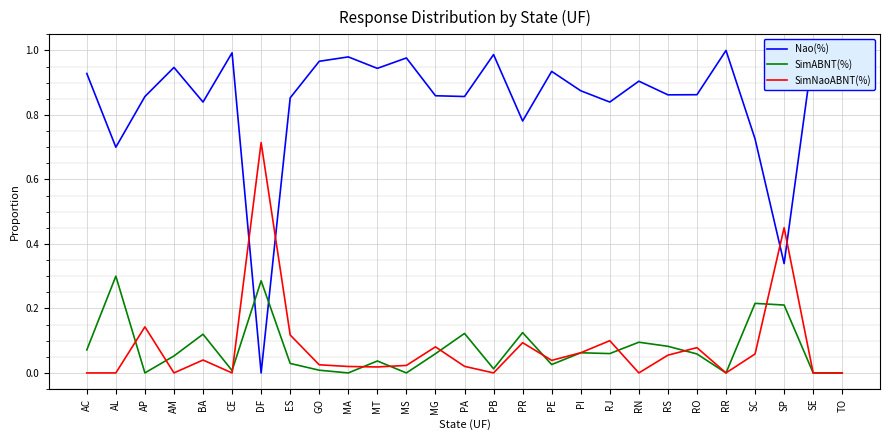

Which series has the largest total across all categories?

Nao(%)